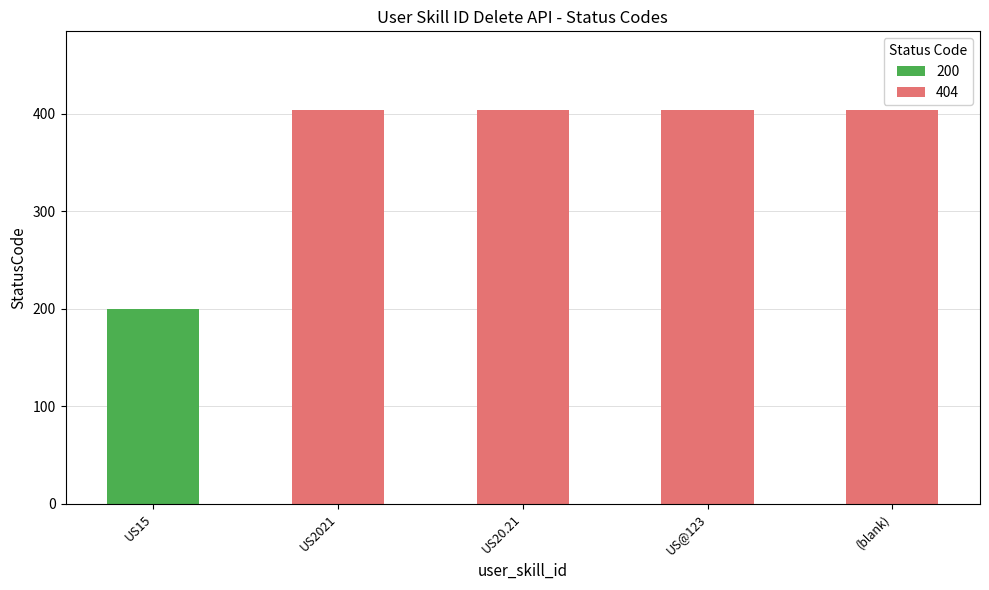

What is the maximum value shown in the chart?

404